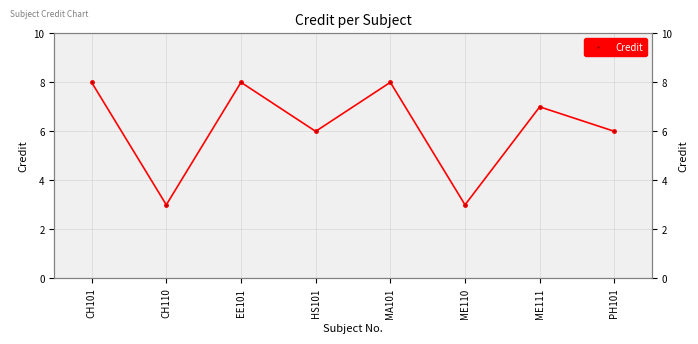

What is the sum of the values at CH110 and ME111?

10